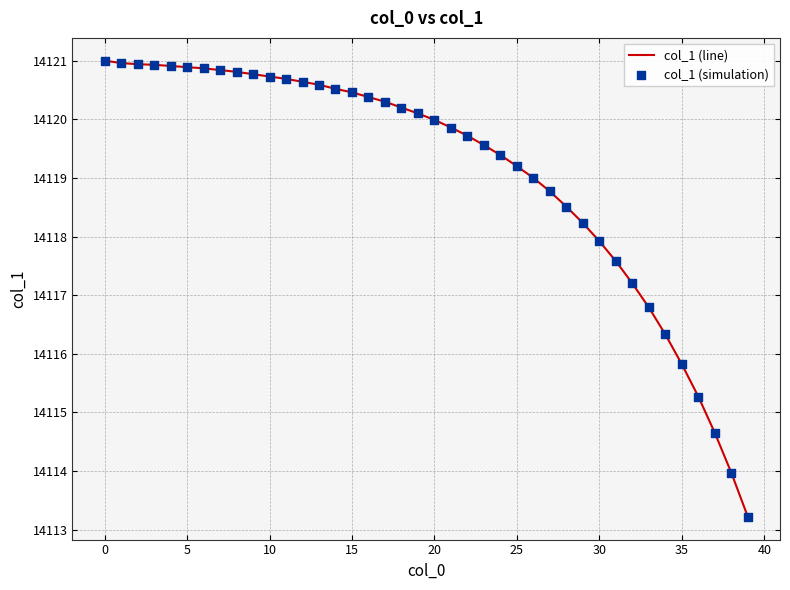

What is the greatest value displayed?

14121.0